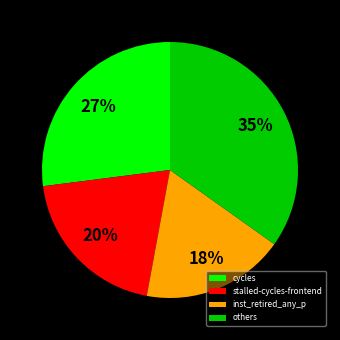

What is the ratio of the value at others to the value at cycles?

1.3